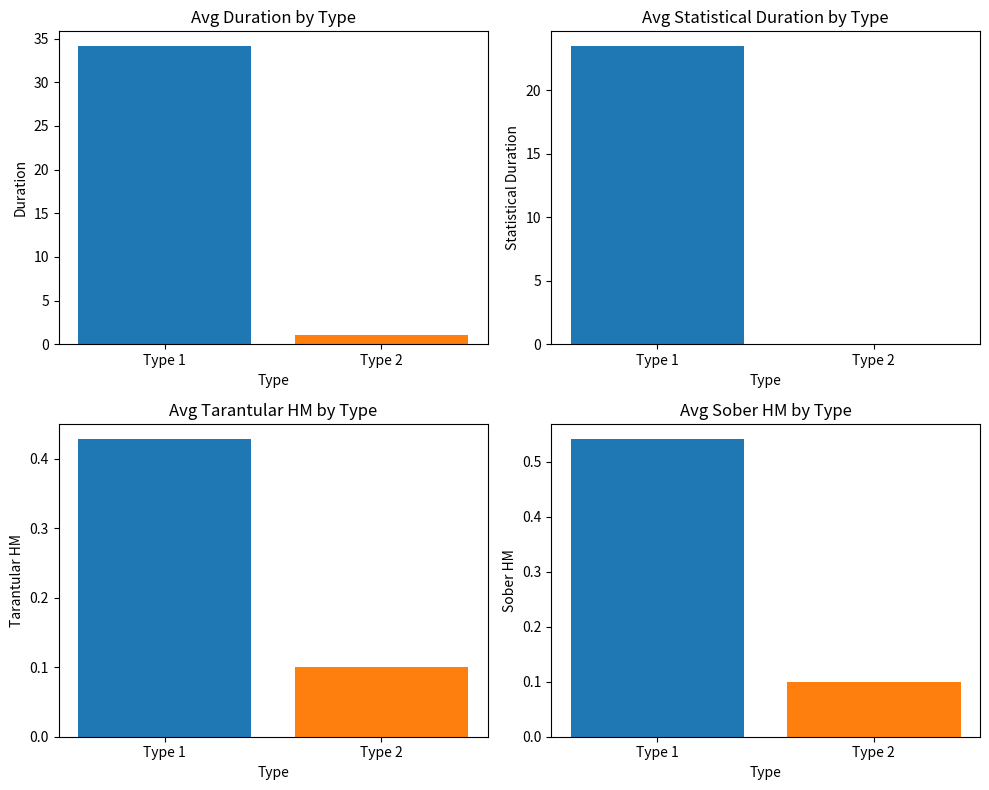

At which category is the sum across all series the highest?

Type 1